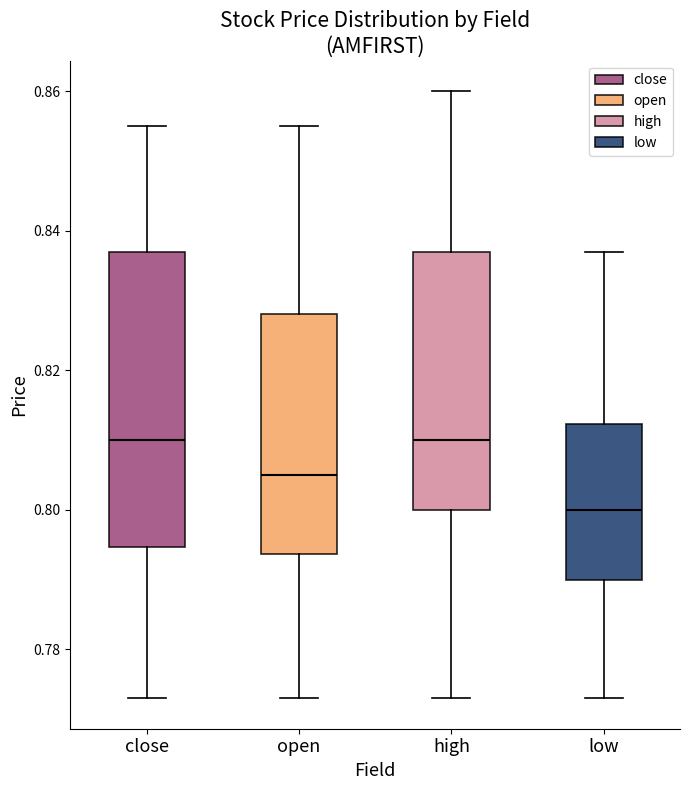

Which box's median line is the lowest?

low